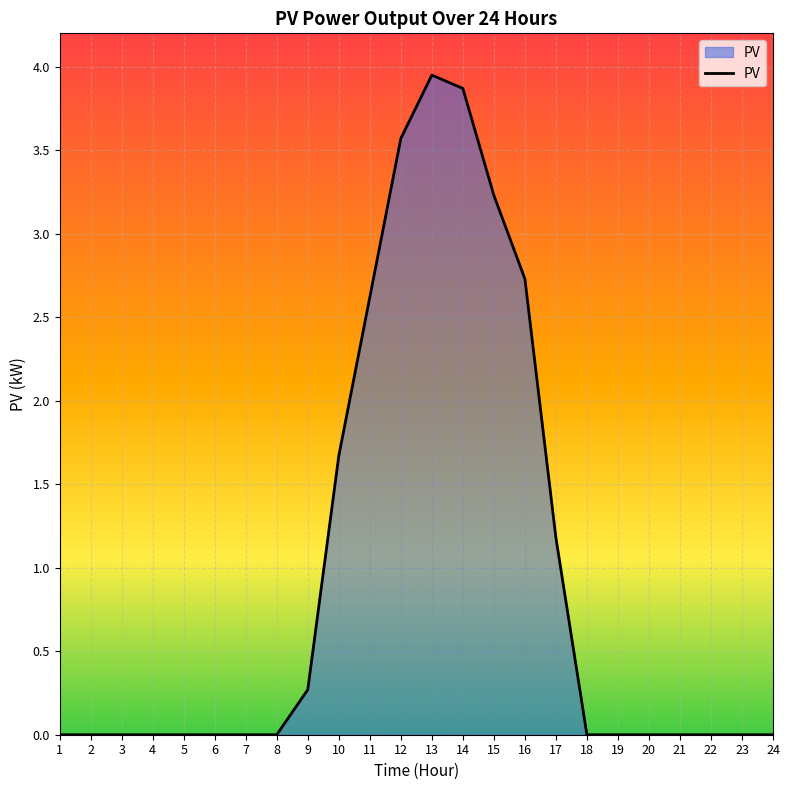

What is the difference between the values at 21 and 12?

3.6